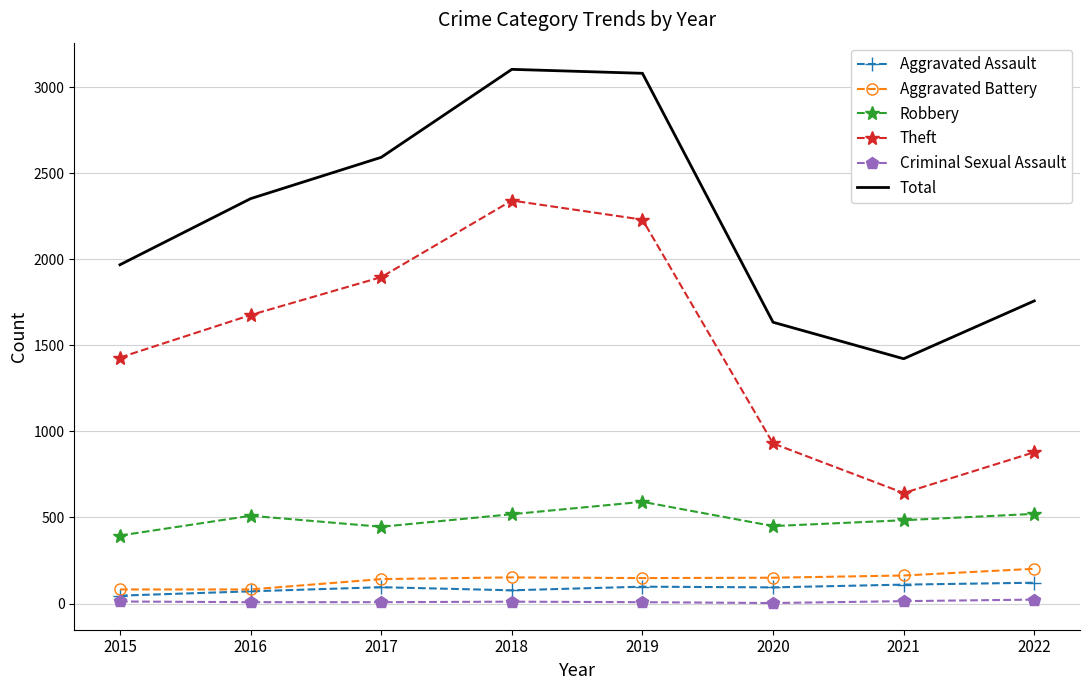

What is the maximum value shown in the chart?

3103